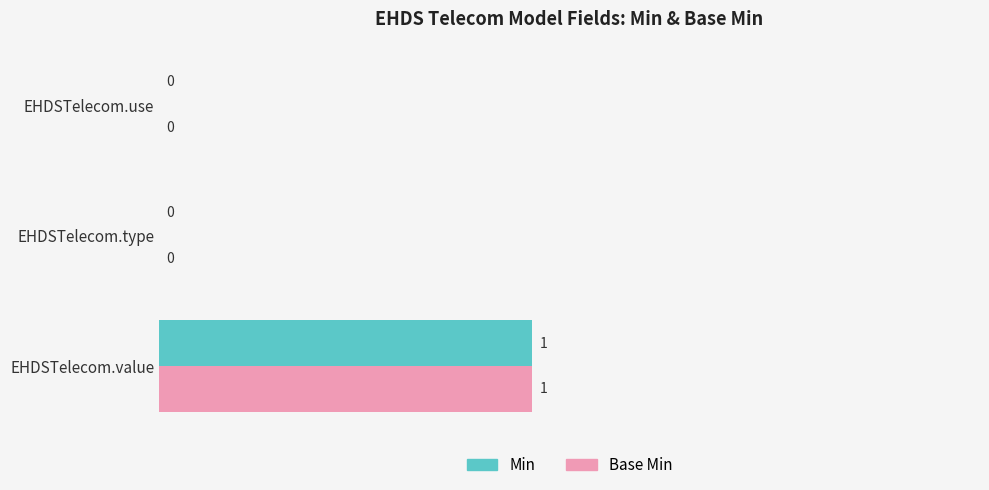

At which category is the sum across all series the highest?

EHDSTelecom.value